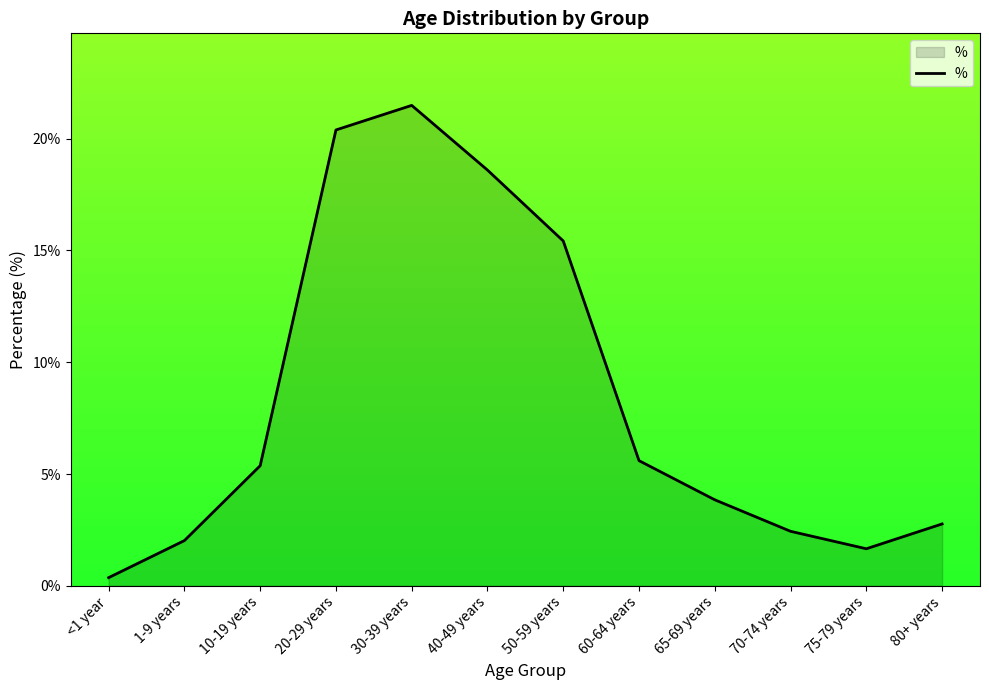

At which category does the chart reach its peak across all series?

30-39 years